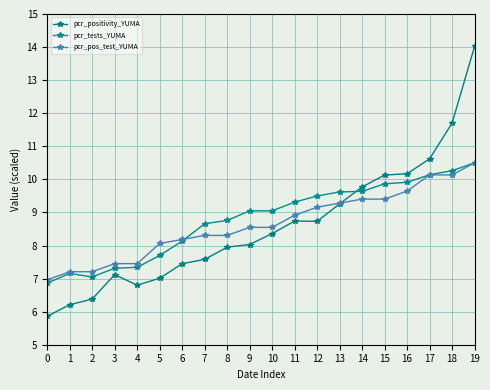

How many lines are shown in the chart?

3